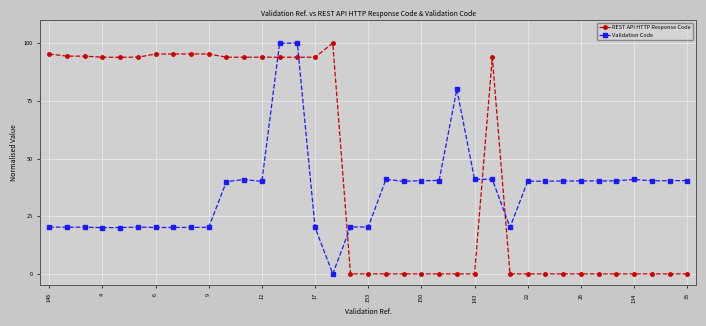

What is the average value of the REST API HTTP Response Code series?

46.1